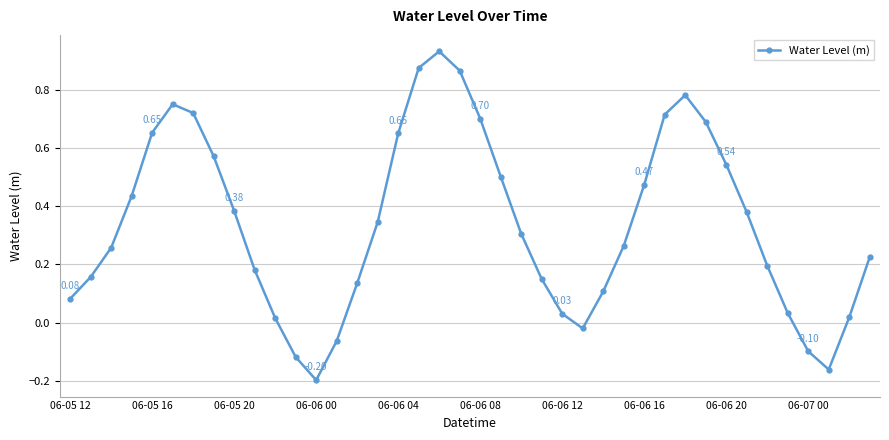

What is the difference between the maximum and minimum values?

1.1